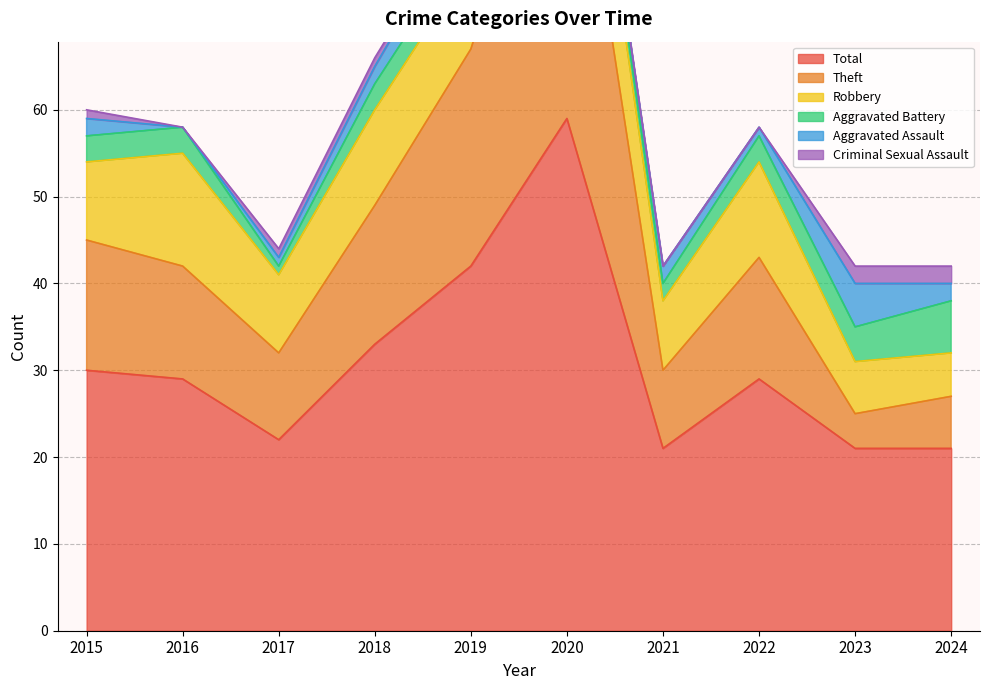

List the series in order of their peak value, lowest first.

Criminal Sexual Assault, Aggravated Assault, Aggravated Battery, Robbery, Theft, Total